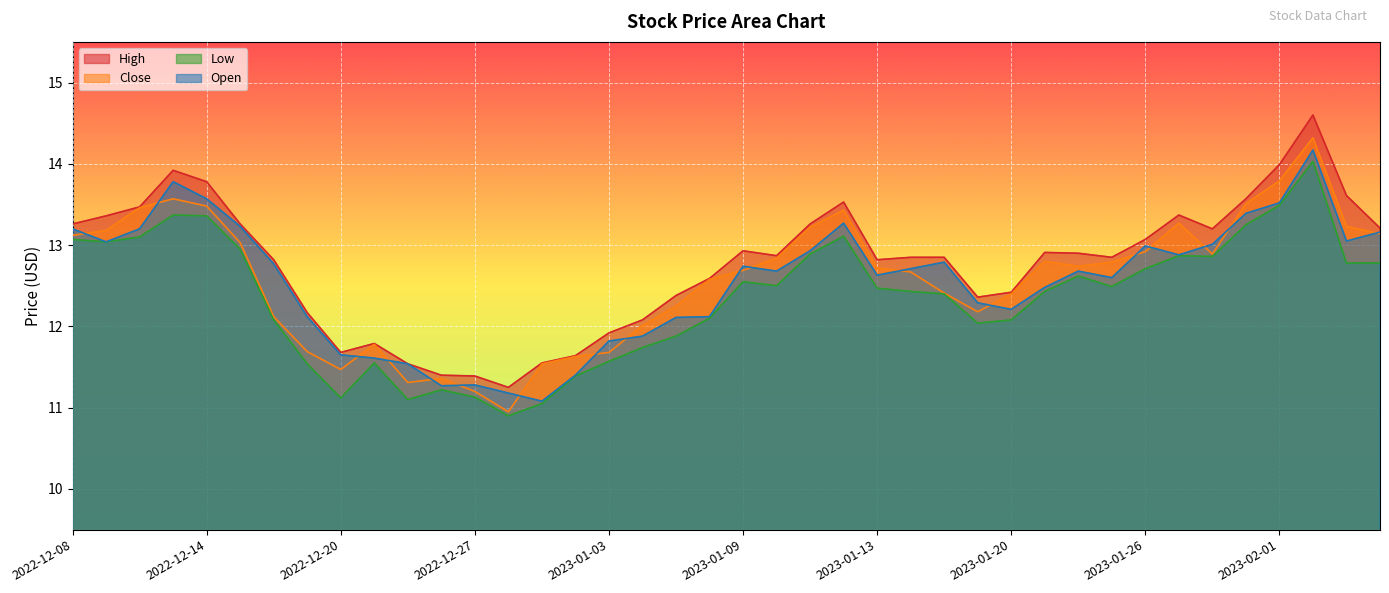

What is the difference between the maximum and second lowest values in the Open series?

3.0